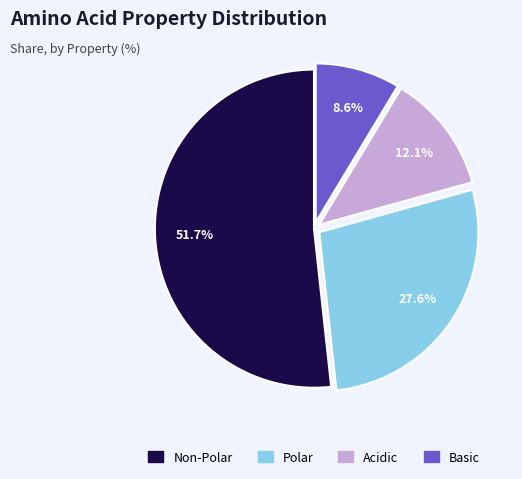

Is there a majority slice in this chart?

Yes